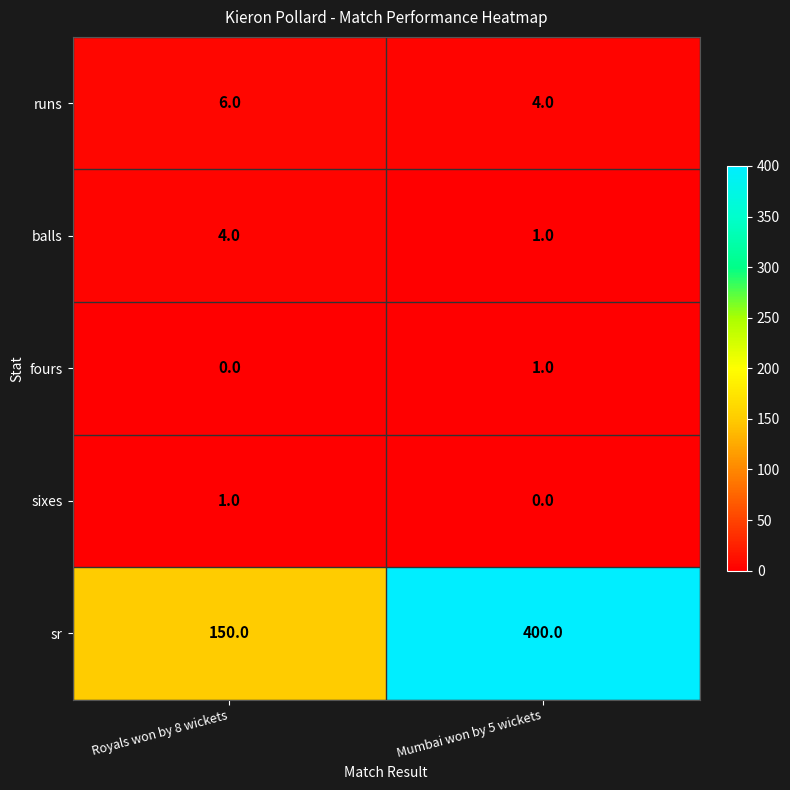

Which series has the largest total across all categories?

sr